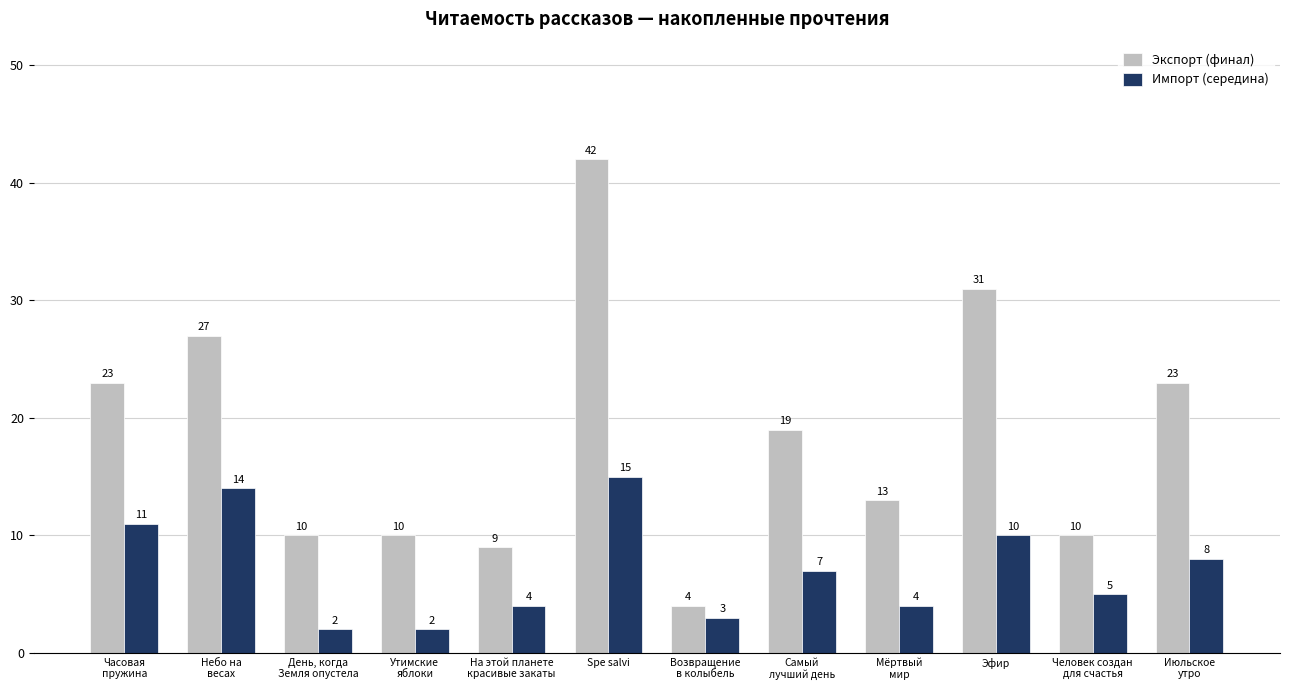

Reading right to left, list all the values displayed in this chart.

Экспорт (финал): 23	10	31	13	19	4	42	9	10	10	27	23
Импорт (середина): 8	5	10	4	7	3	15	4	2	2	14	11